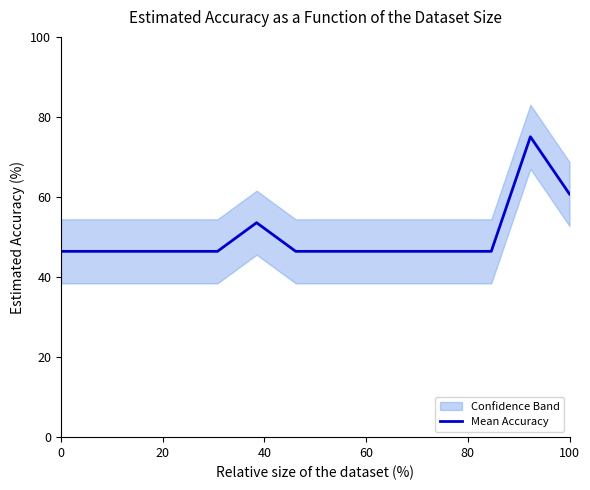

What is the lowest value of the Mean Accuracy series?

46.4